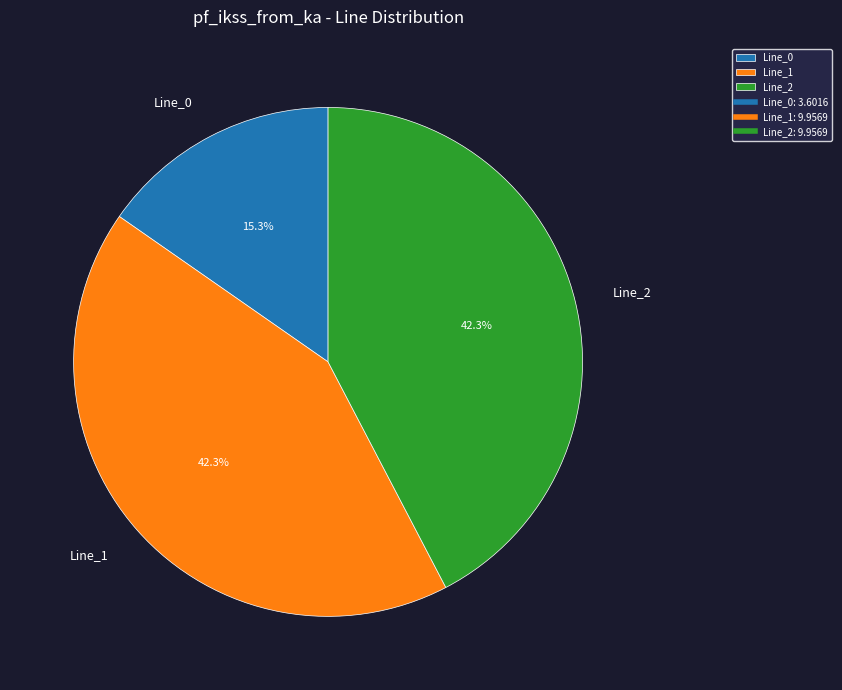

Which category has the smallest portion of the pie?

Line_0